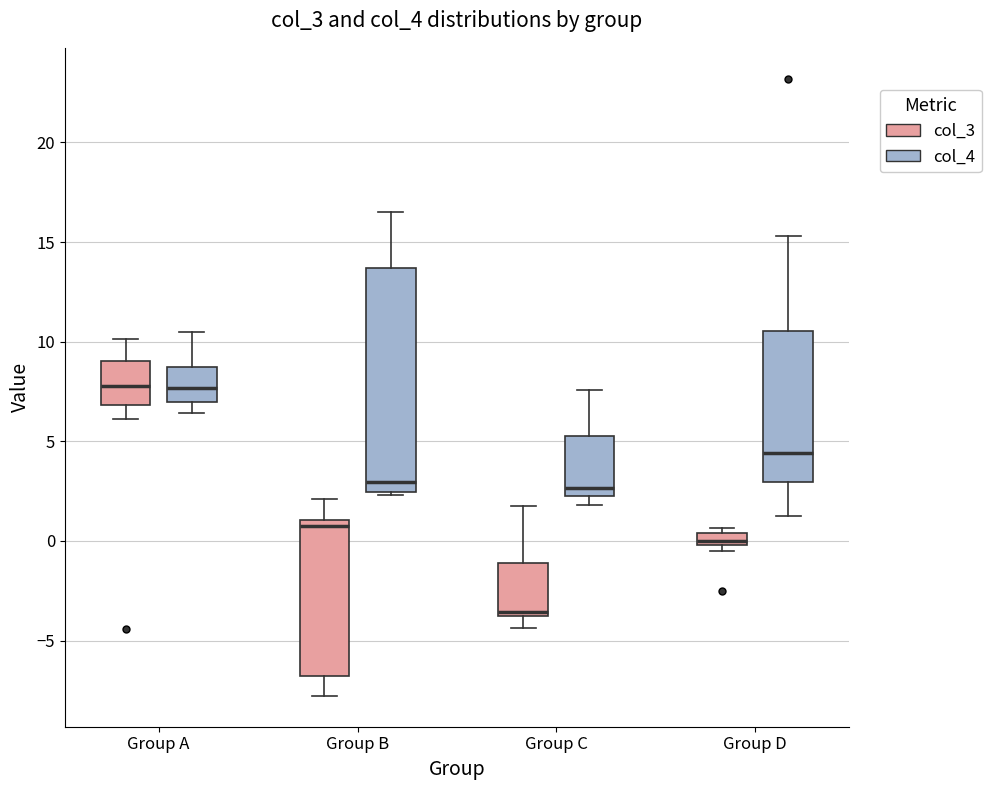

Where is the lower edge of the box for Group D (col_3) on the y-axis? The values are not printed on the chart, so give them approximately, as read against the axis.

0.0